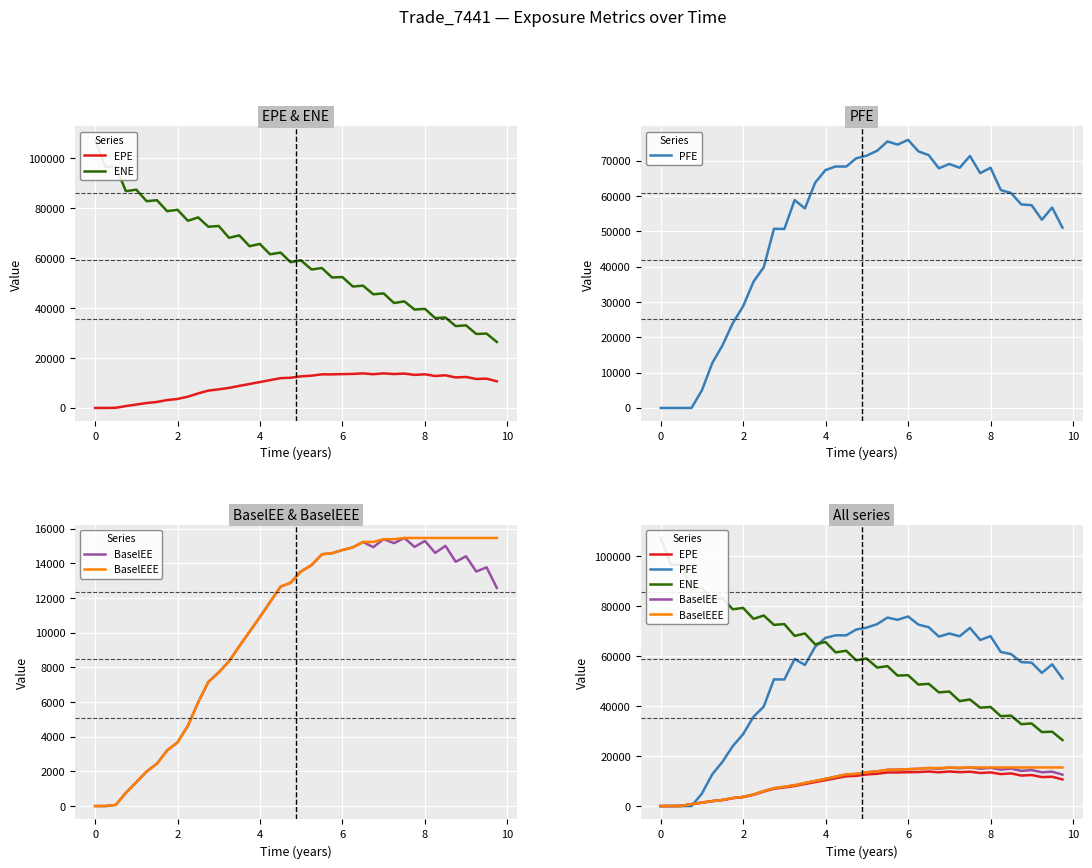

How many values in the BaselEE series are below 12879?

20